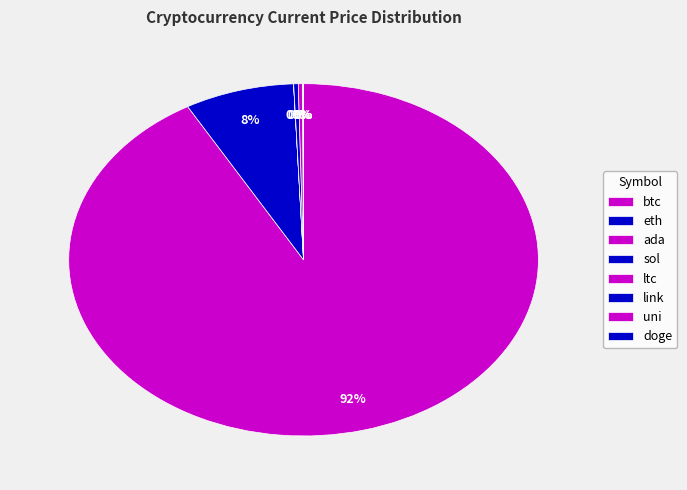

Which has a higher value, link or uni?

link